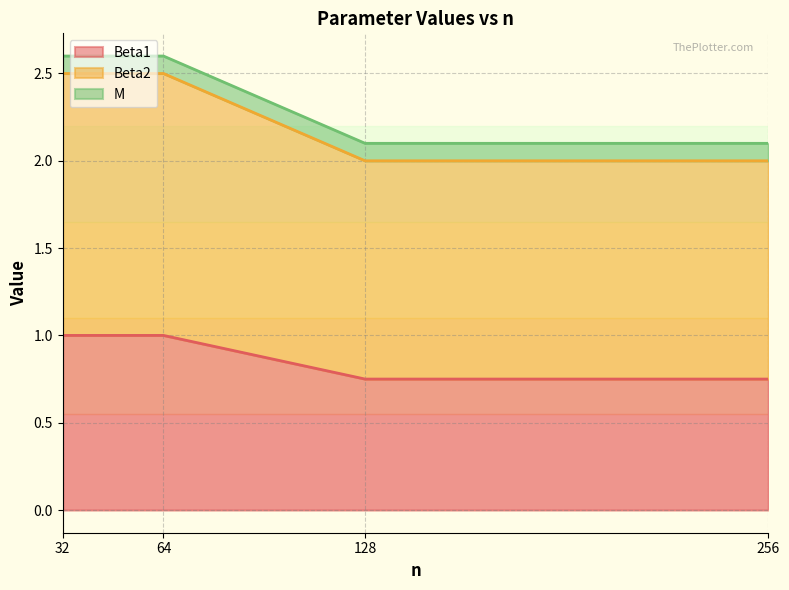

What is the sum of all Beta1 values?

3.5